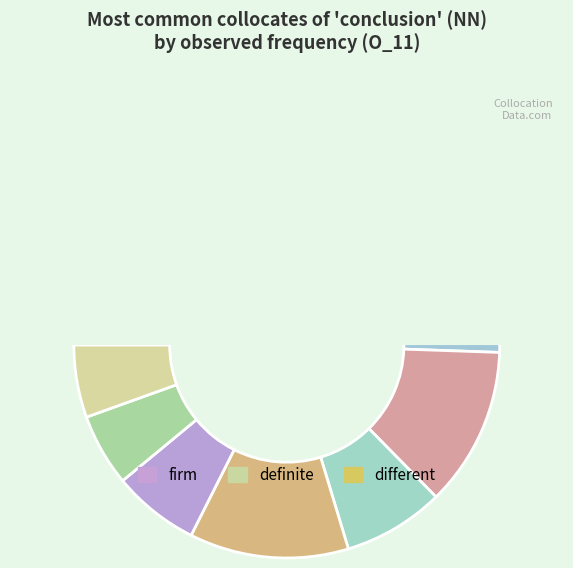

Between solid and overall, which is larger?

overall